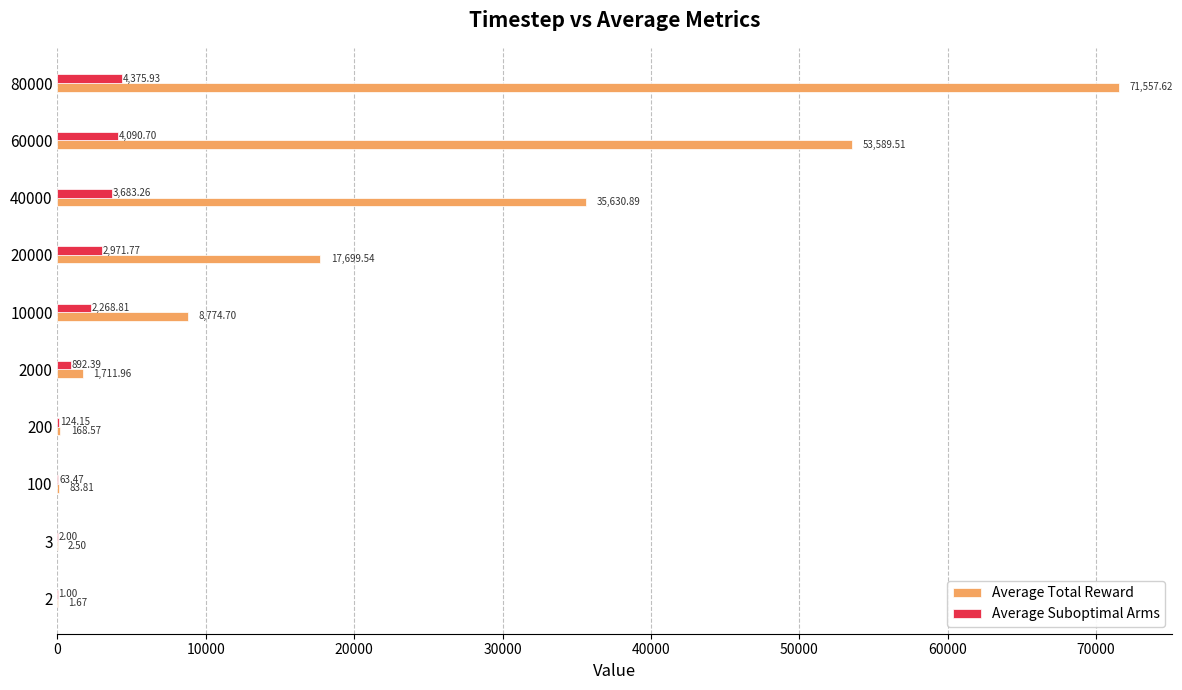

At which category is the sum across all series the highest?

80000